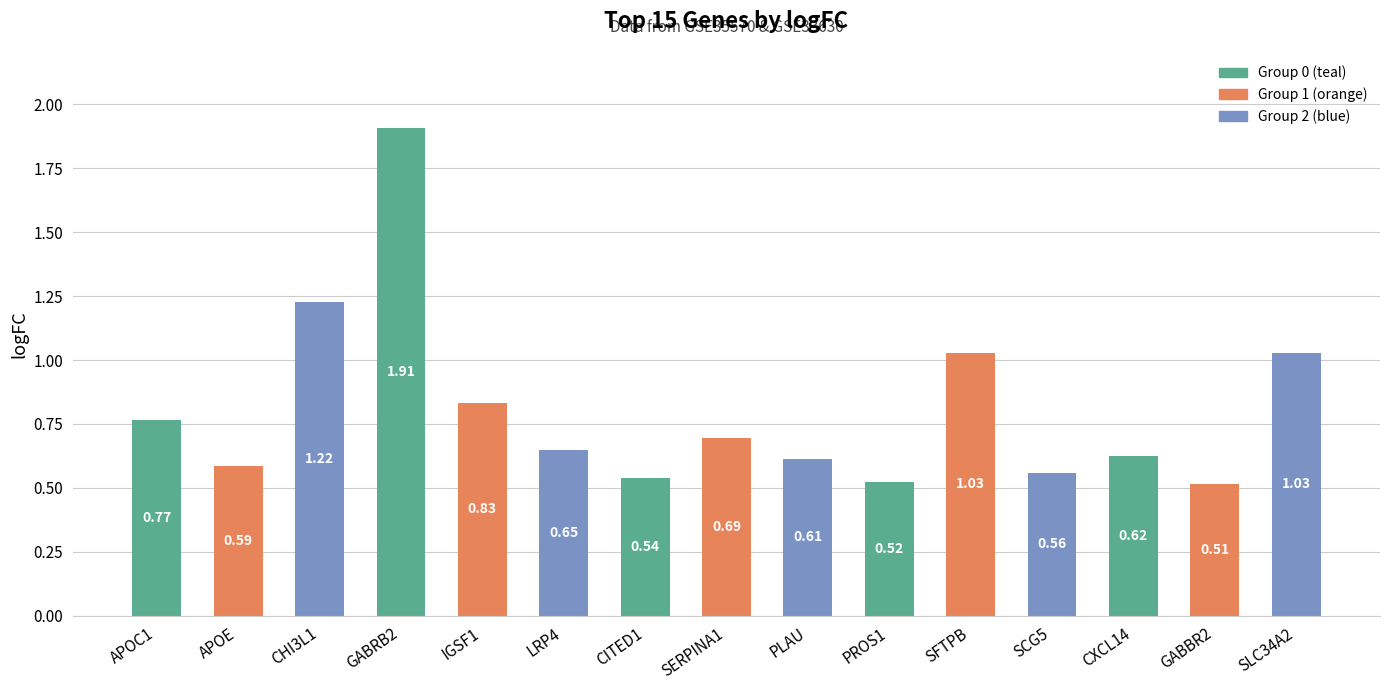

Between CHI3L1 and SLC34A2, which is larger?

CHI3L1